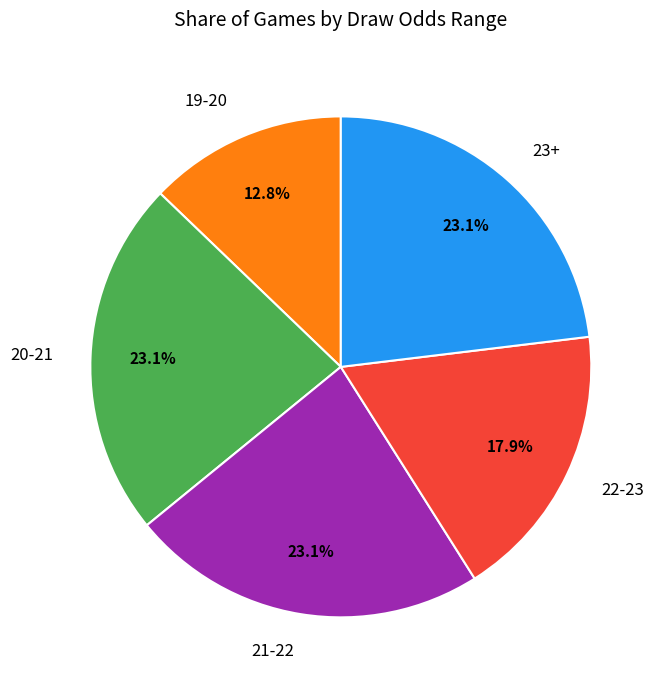

Which category has the smallest portion of the pie?

19-20